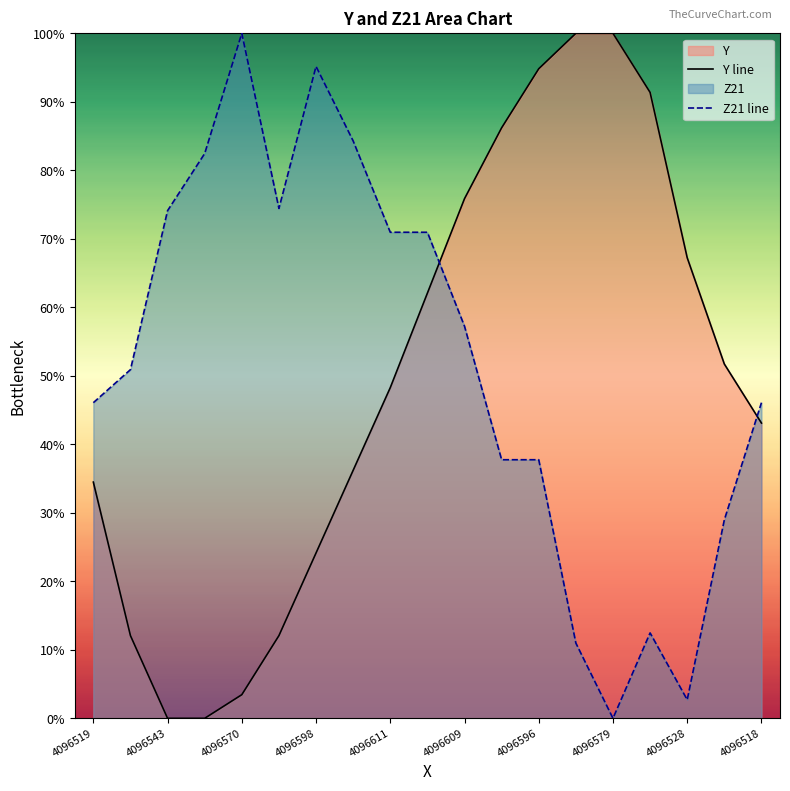

Which series changed the most between 4096570 and 4096609?

Y line